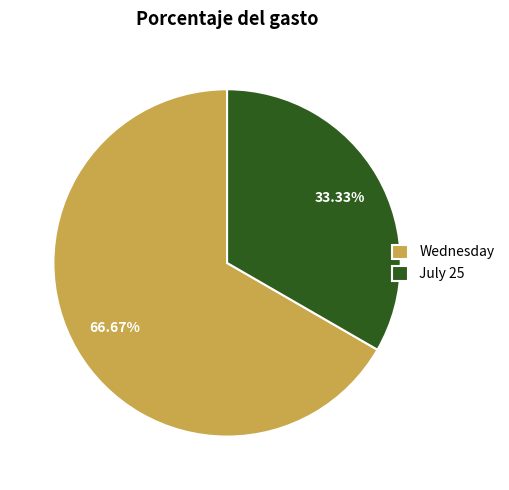

To the nearest percent, what portion does Wednesday represent?

67%